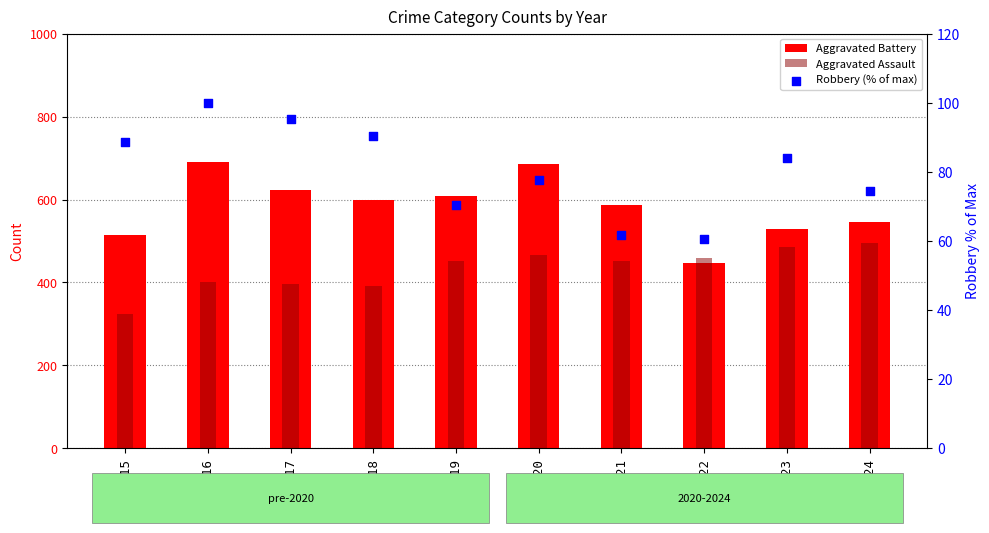

Which series contains the lowest Y value?

Robbery (% of max)